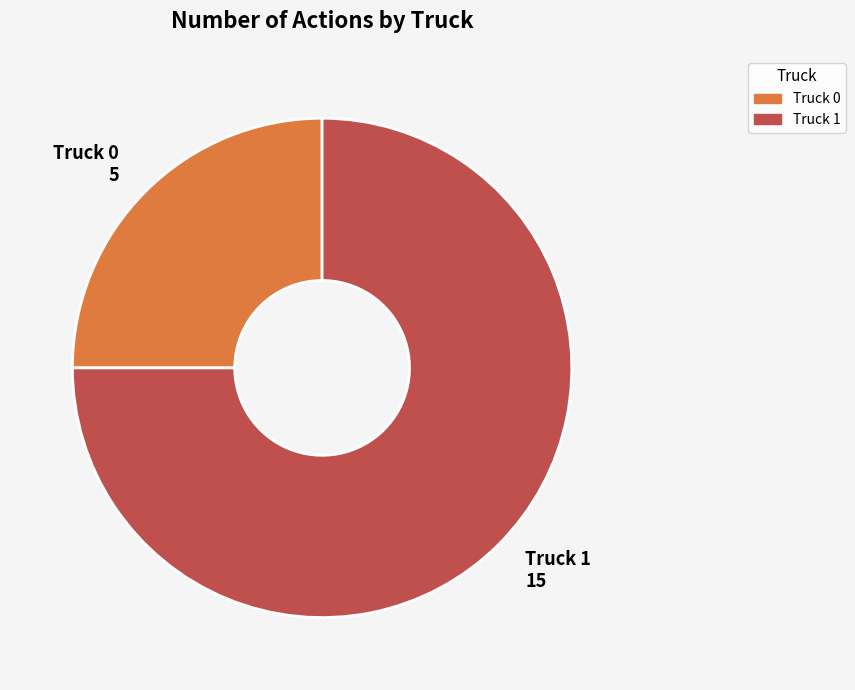

Count the number of slices in the pie.

2